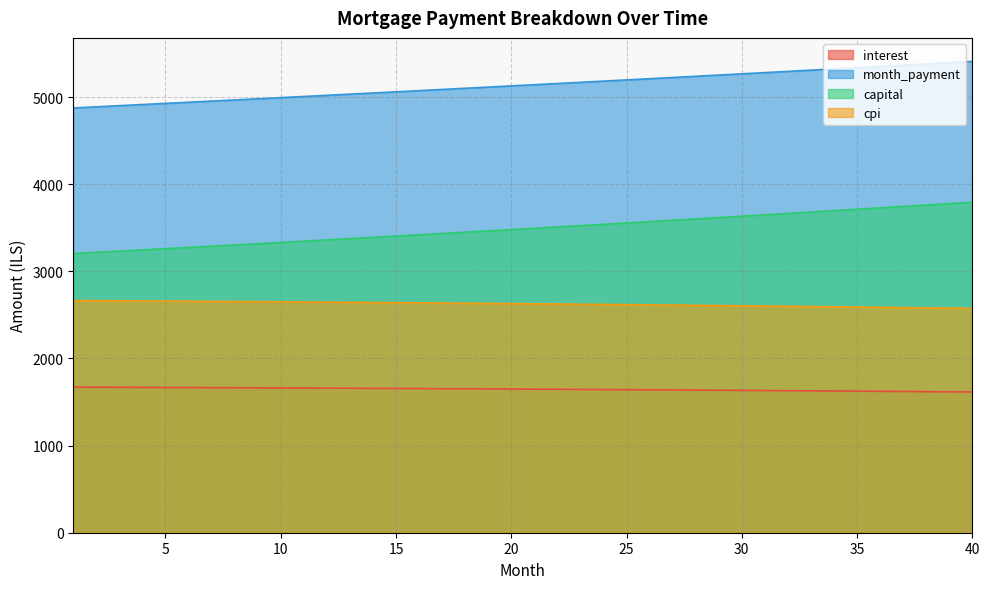

Between 2 and 36, which is larger?

2